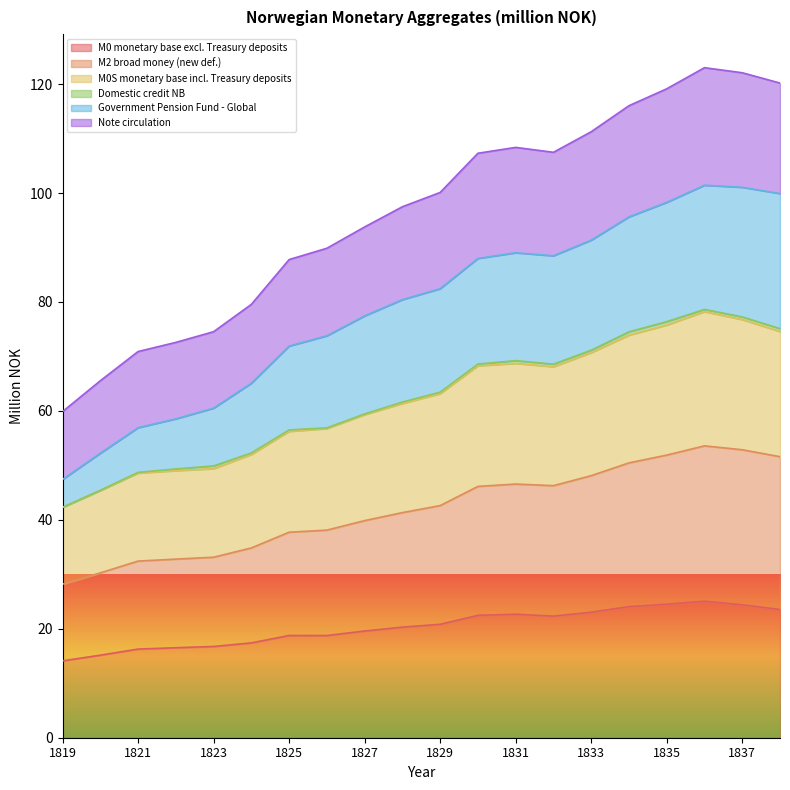

What is the value of the Government Pension Fund - Global point at the 7th from the left?

71.9